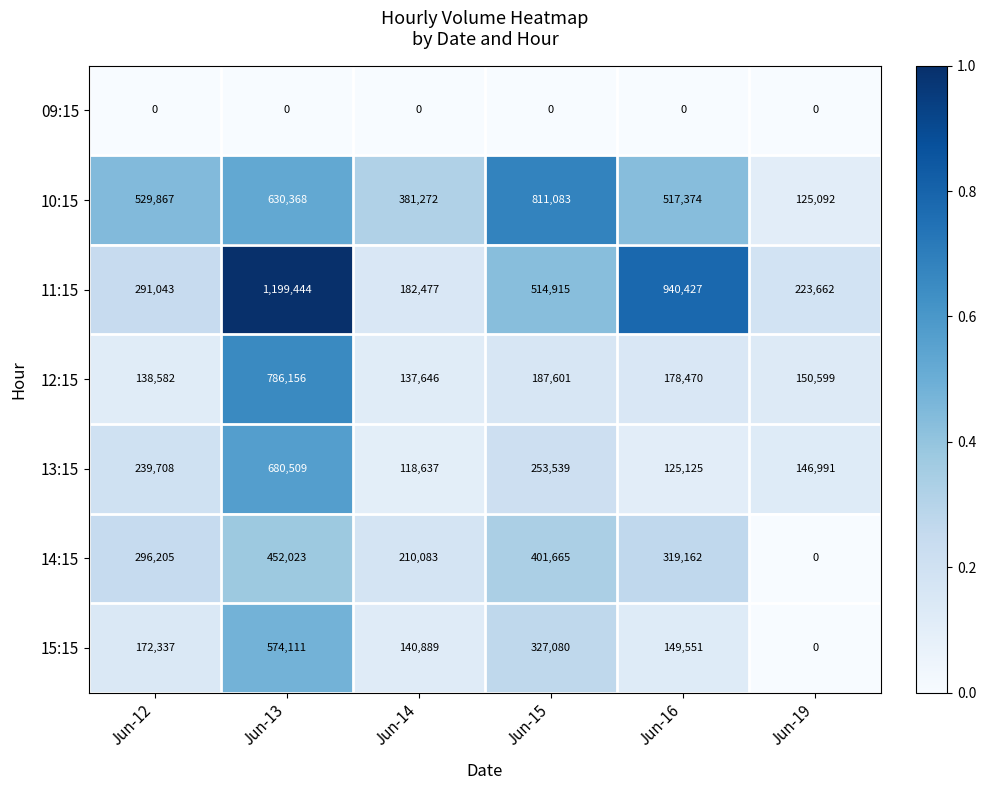

How many distinct data groups are displayed?

7